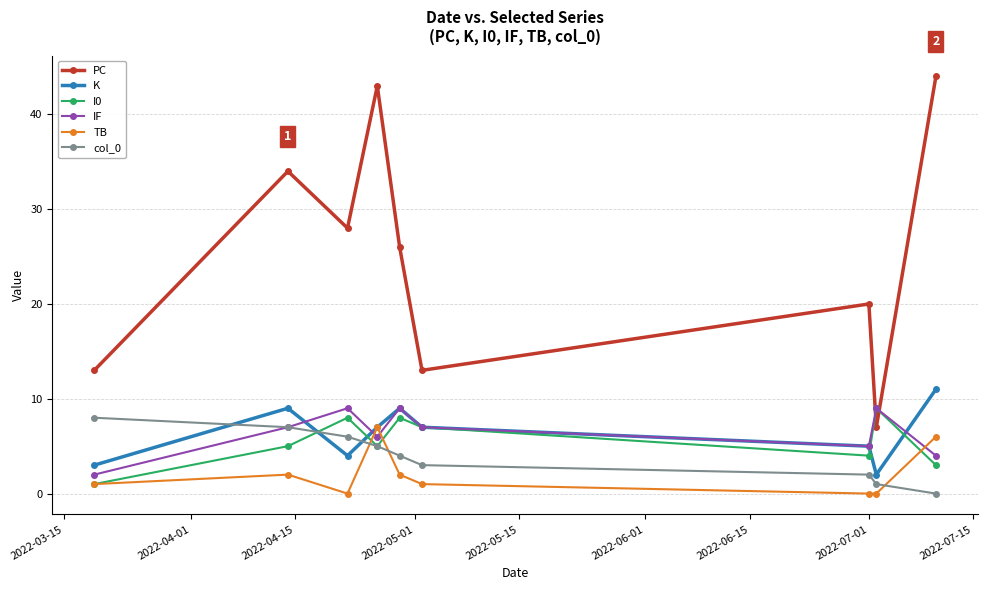

True or false: K and PC intersect in this chart.

False